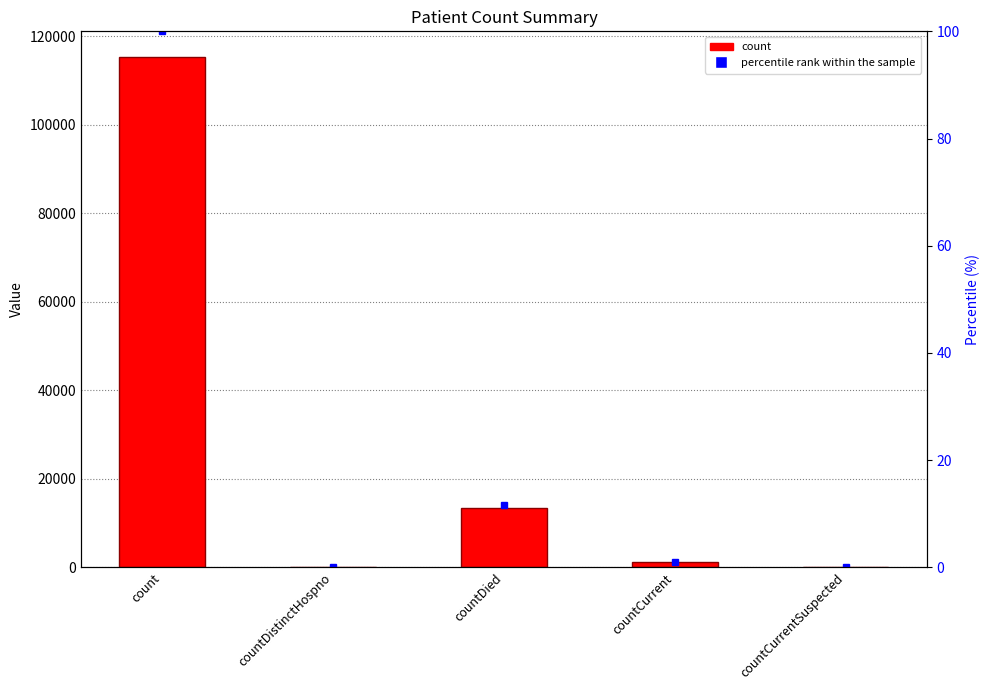

Reading right to left, list all the values displayed in this chart.

0	1243	13339	0	115295